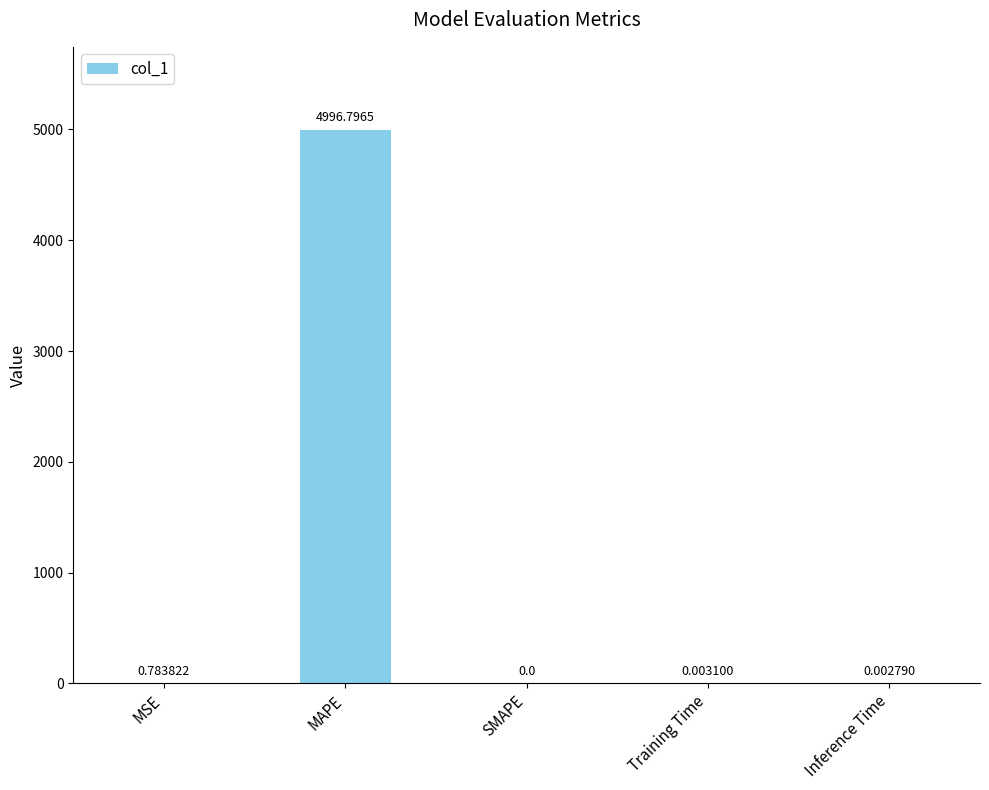

What is the change in value from MSE to SMAPE?

-0.8